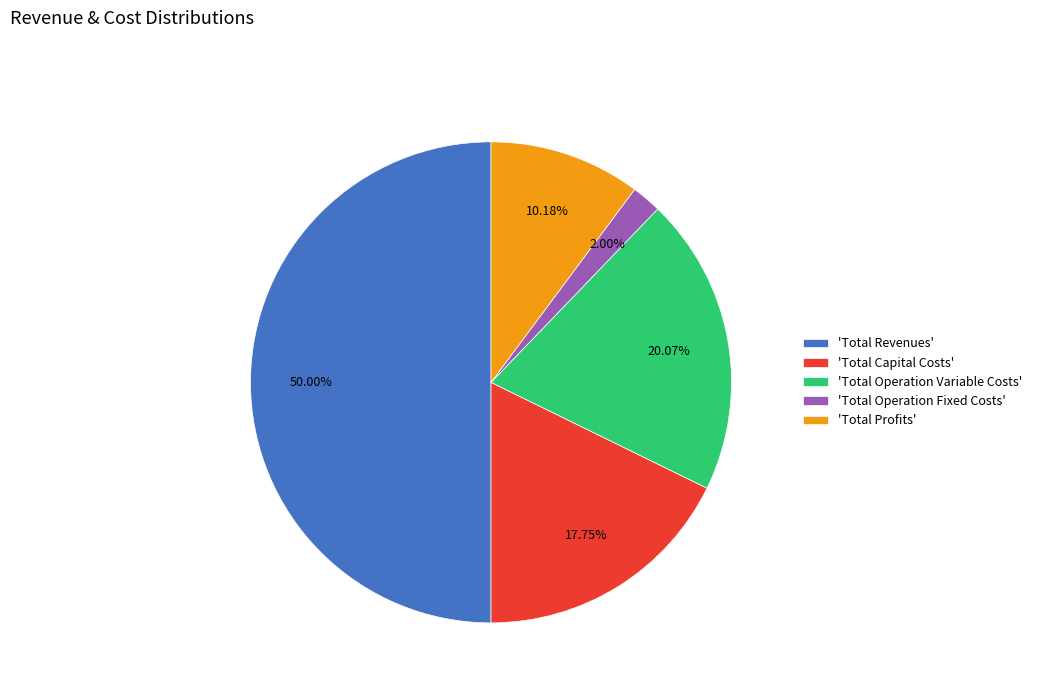

How many slices are in this pie chart?

5